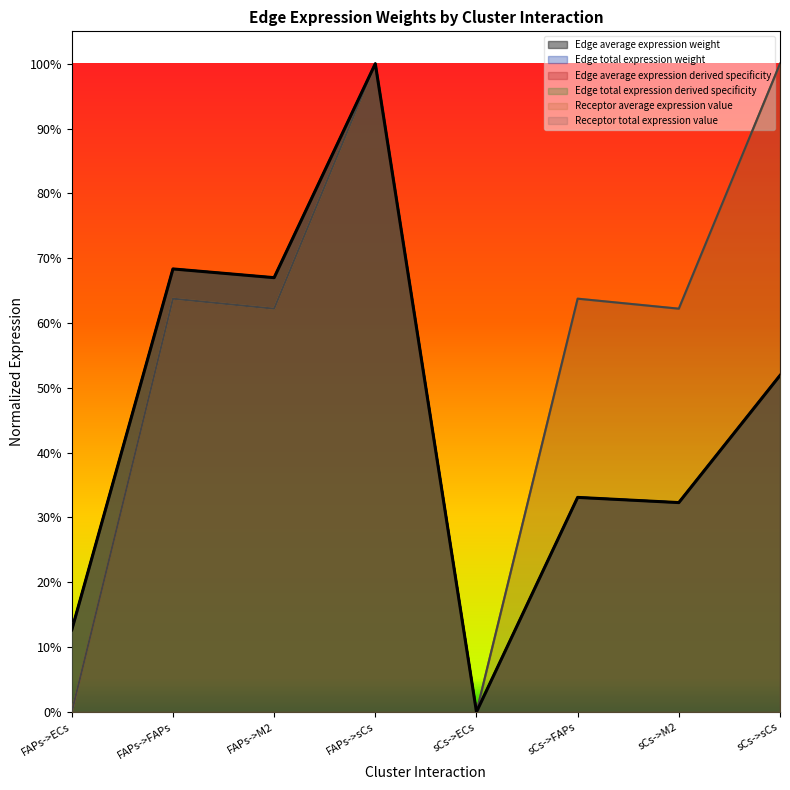

Where is Receptor total expression value nearest to the value 0?

FAPs->ECs